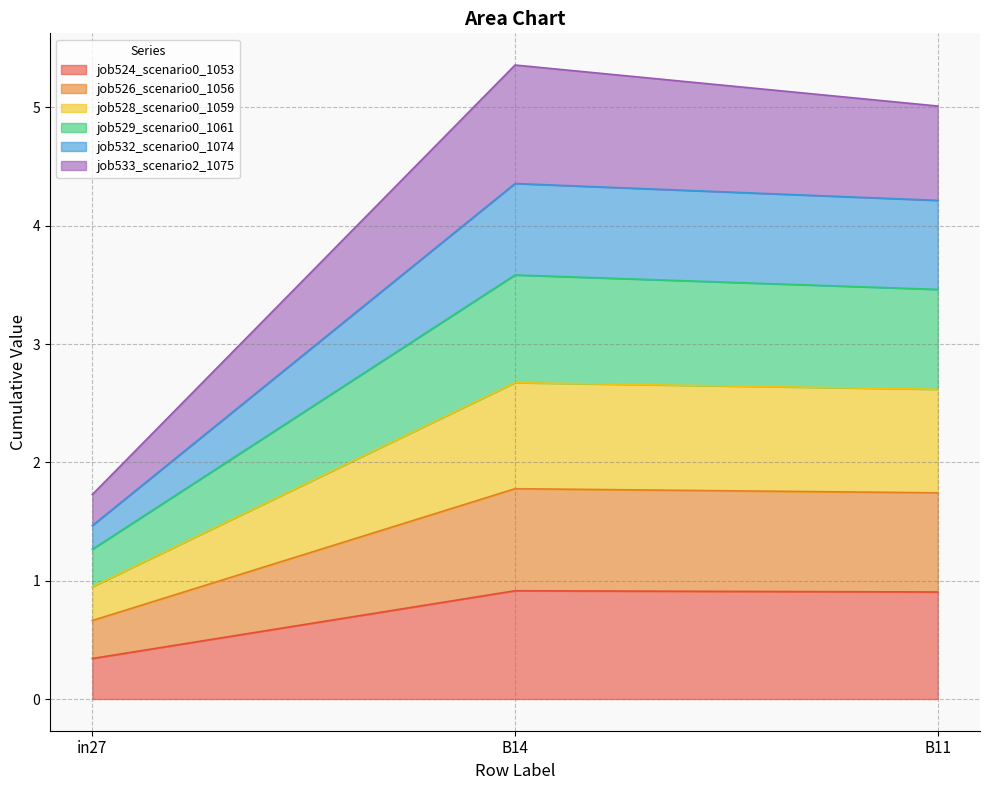

Reading left to right, what are the values for job524_scenario0_1053?

in27=0.3	B14=0.9	B11=0.9